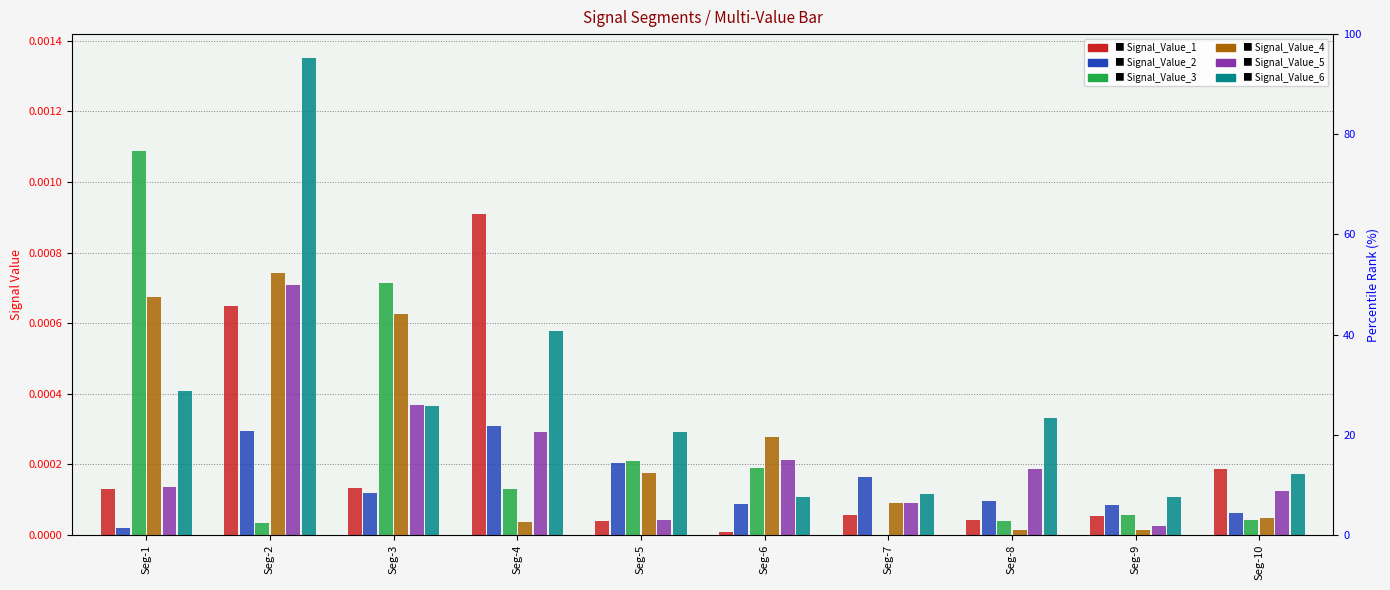

List the series in order of their peak value, lowest first.

Signal_Value_2, Signal_Value_5, Signal_Value_4, Signal_Value_1, Signal_Value_3, Signal_Value_6